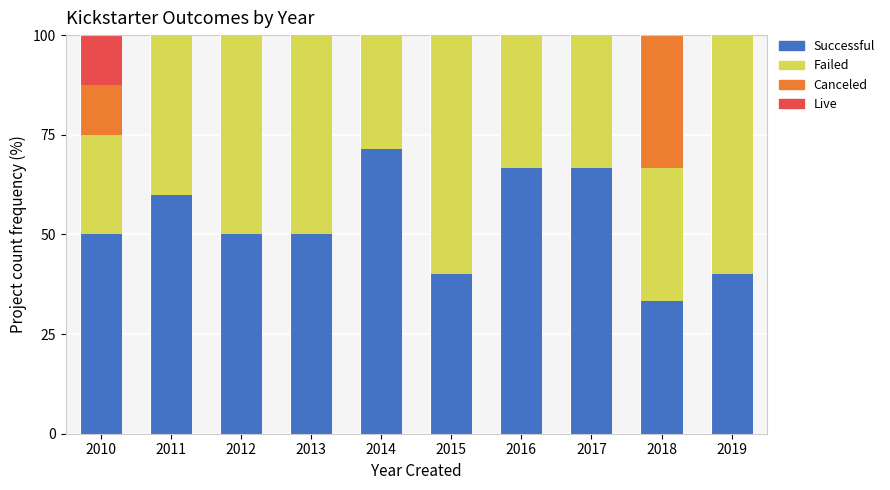

What is the total value across all series at 2012?

100.0